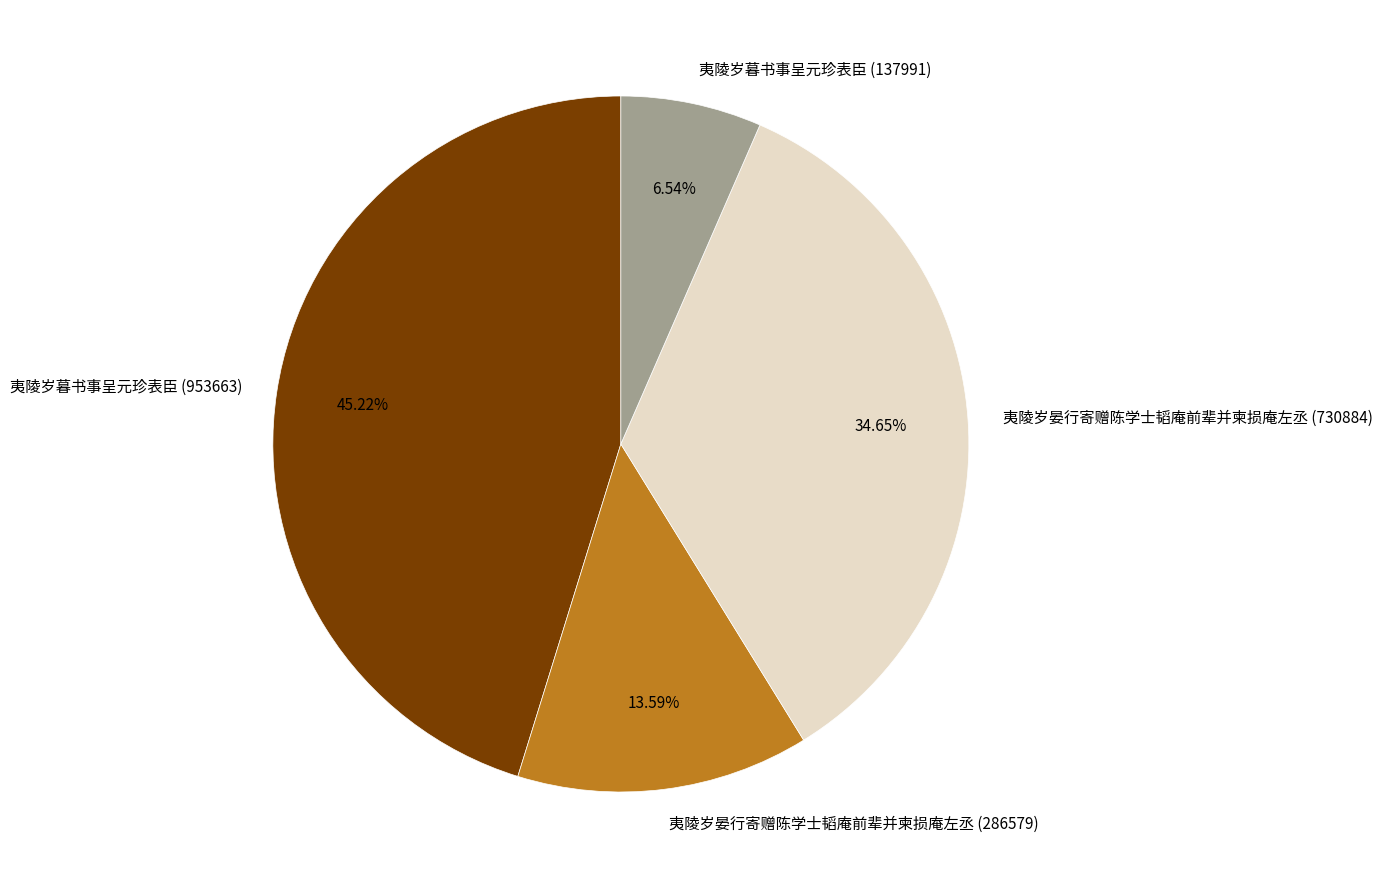

Is the sum of 夷陵岁晏行寄赠陈学士韬庵前辈并柬损庵左丞 (286579) and 夷陵岁暮书事呈元珍表臣 (953663) greater than half?

Yes